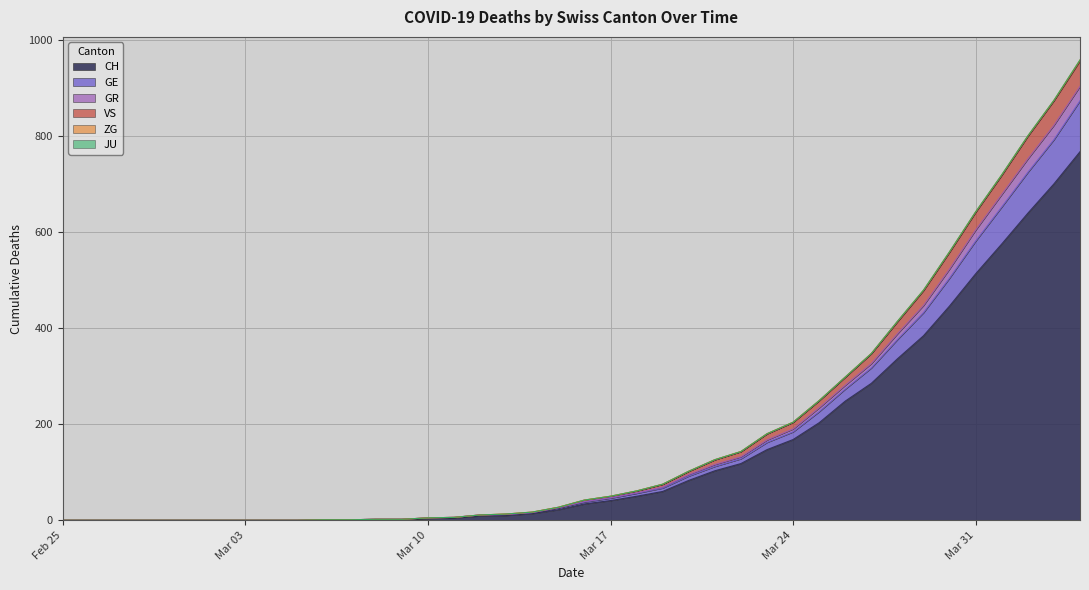

Which has a higher value, 2020-03-21 or 2020-03-09?

2020-03-21